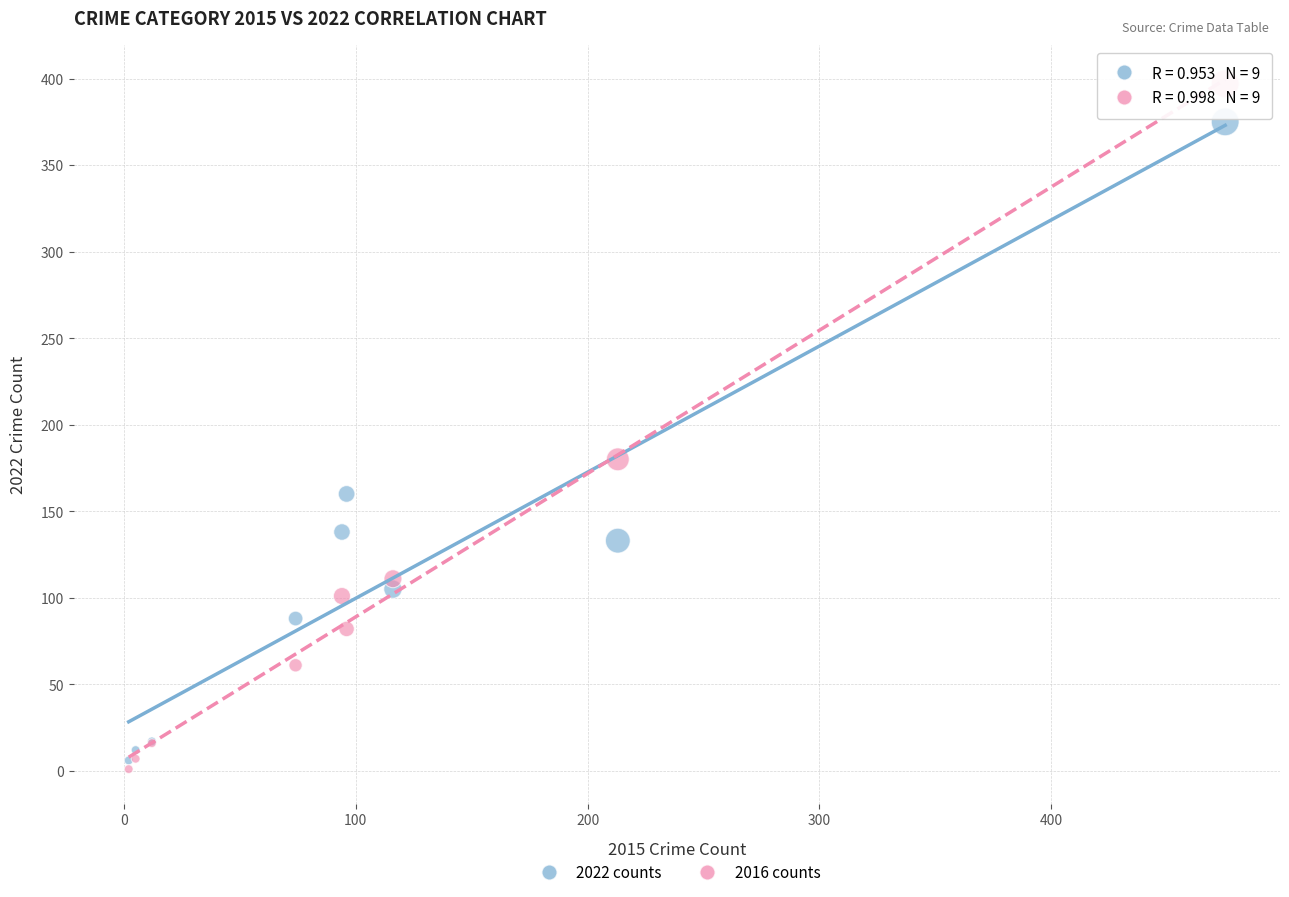

Across all series, what Y value is closest to 199?

180